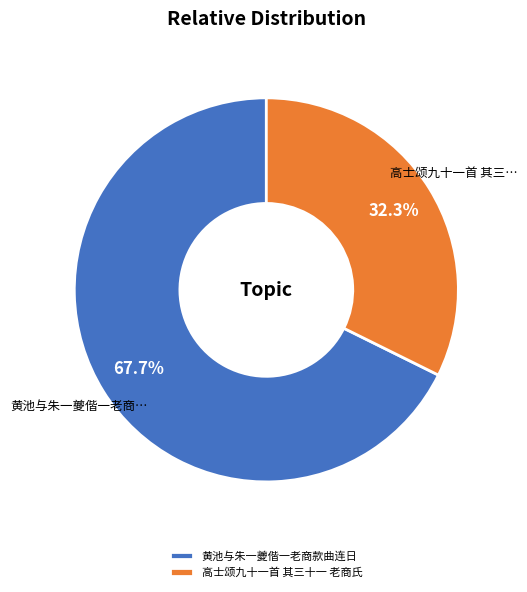

How many slices are in this pie chart?

2